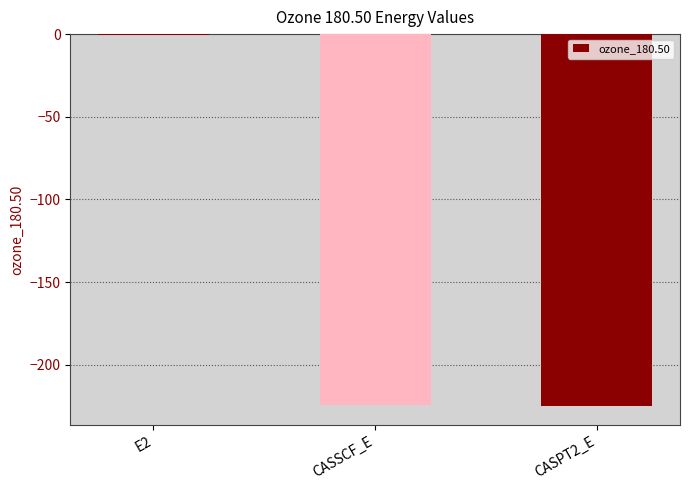

What is the greatest value displayed?

-0.7